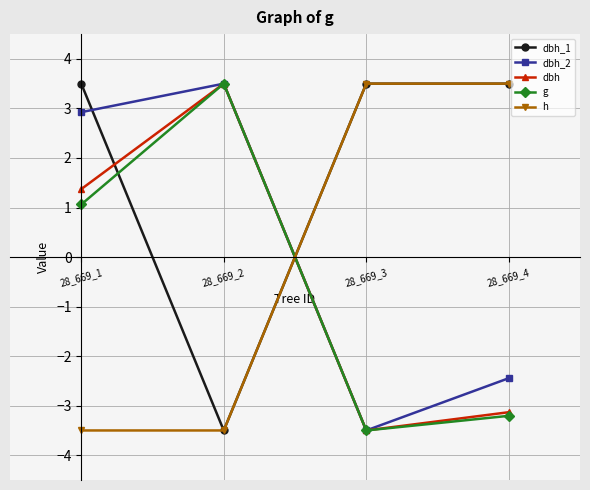

What is the sum of the g values at 28_669_1 and 28_669_4?

-2.1